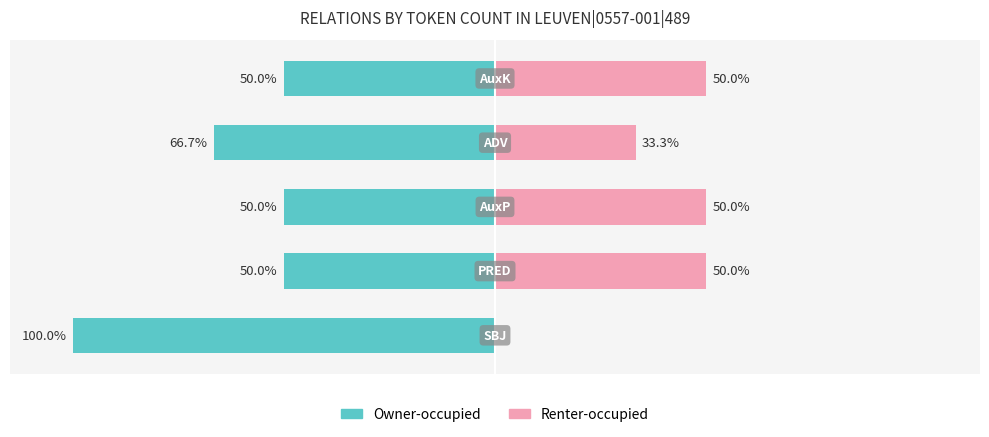

Is it true that Renter-occupied equals 18.3 at 3?

False